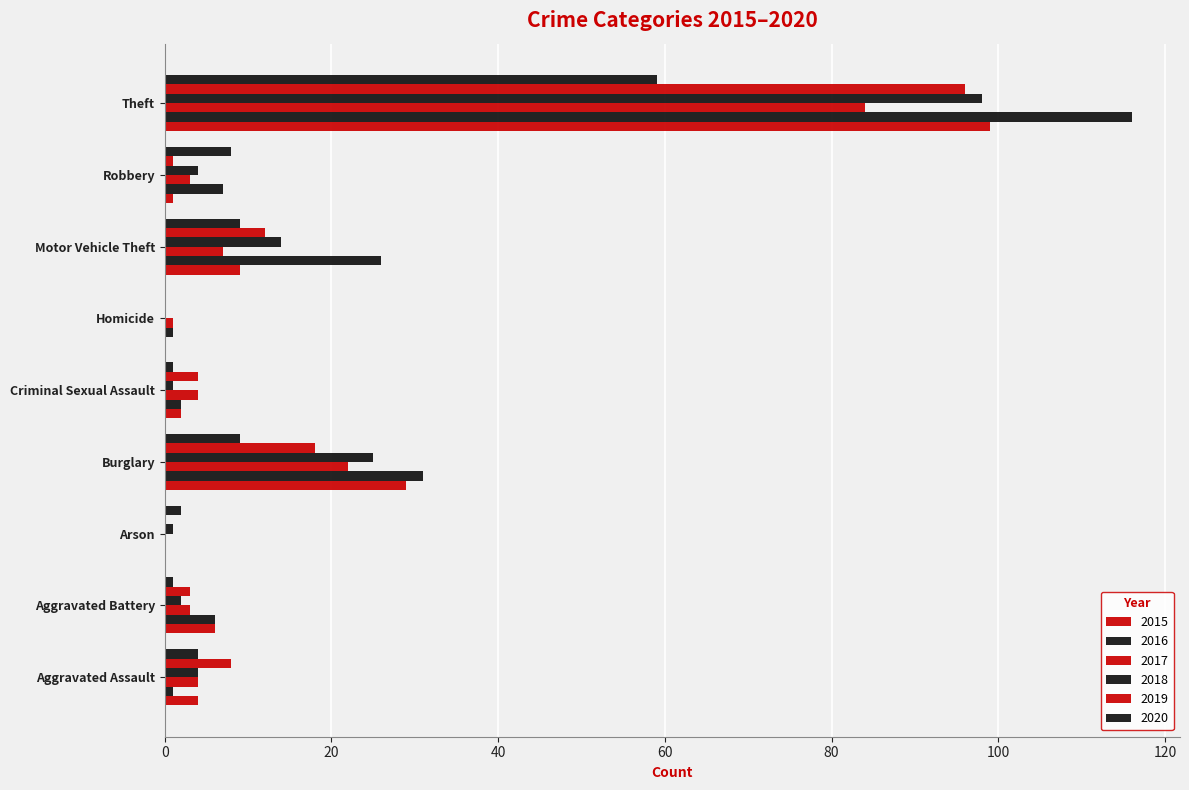

What is the spread (max minus min) of values at Motor Vehicle Theft?

19